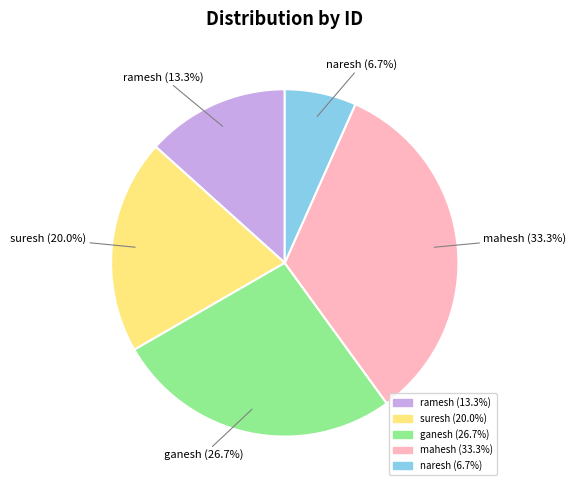

Which category has the smallest portion of the pie?

naresh